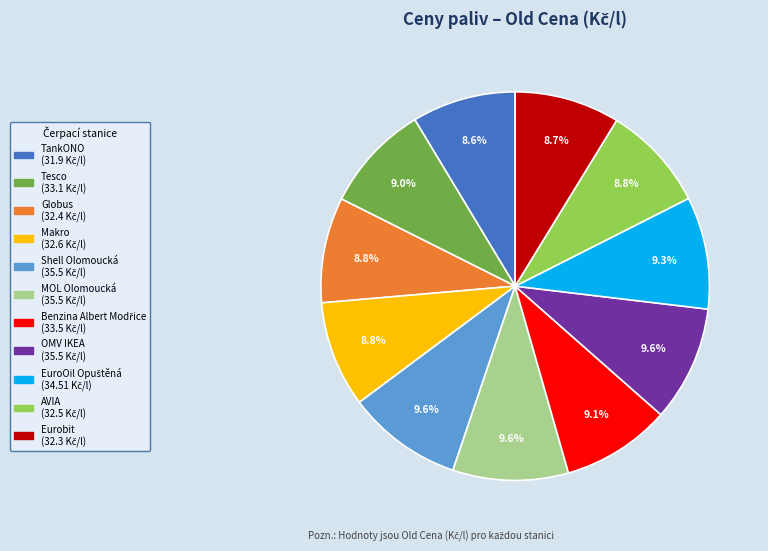

How many segments does this pie chart have?

11